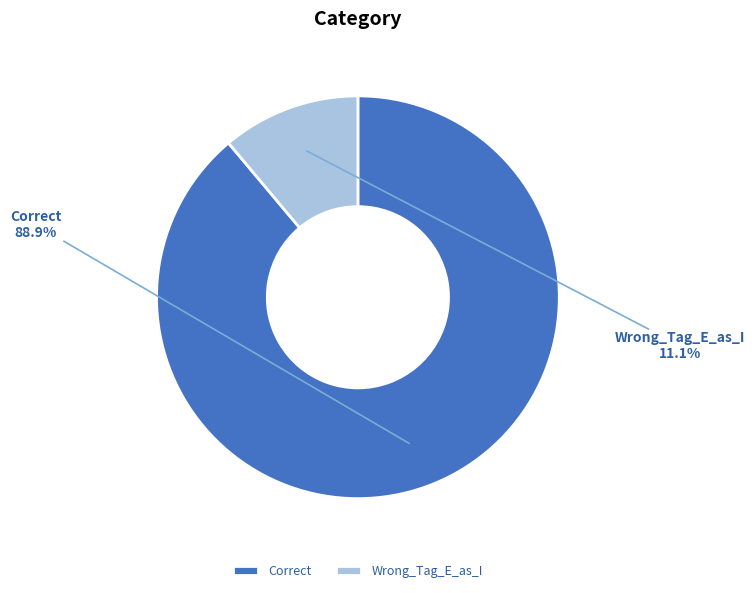

To the nearest percent, what is the difference between the largest and smallest slice percentages?

78%